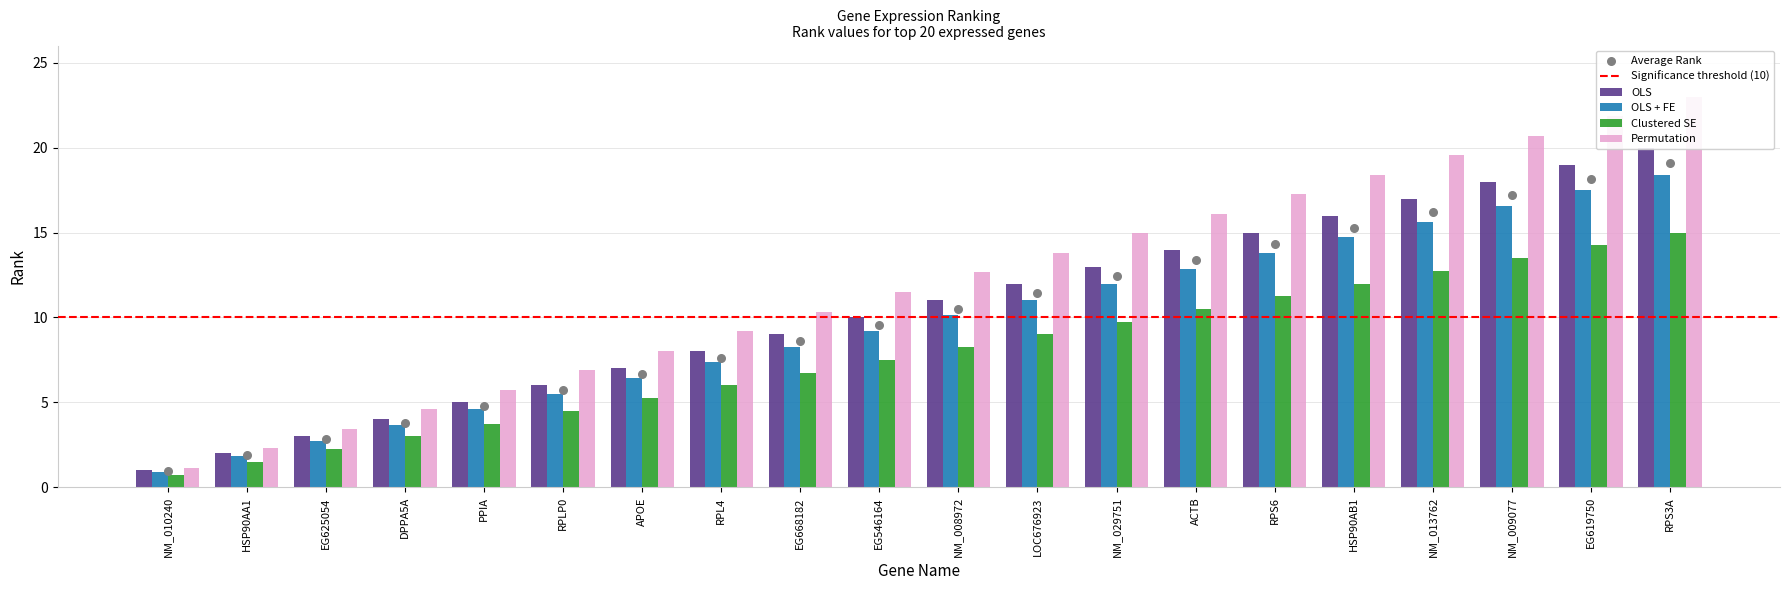

Approximately how many times larger is the value at EG668182 compared to ACTB?

0.6